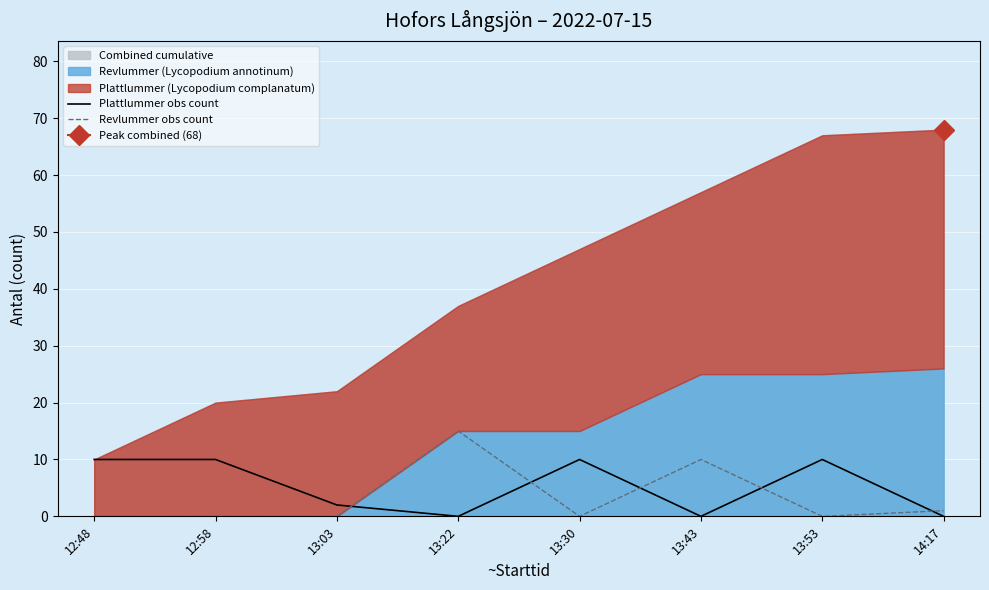

How many Plattlummer obs count values are between 0 and 10?

8